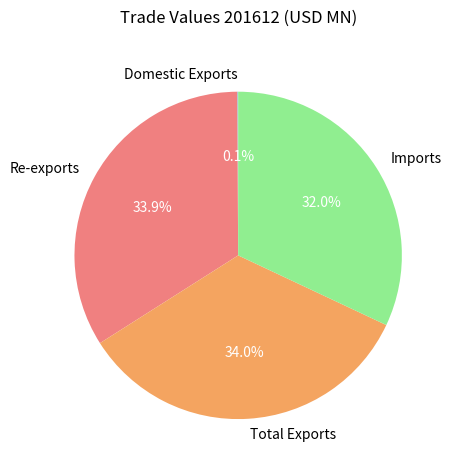

To the nearest percent, what is the average slice percentage?

25%